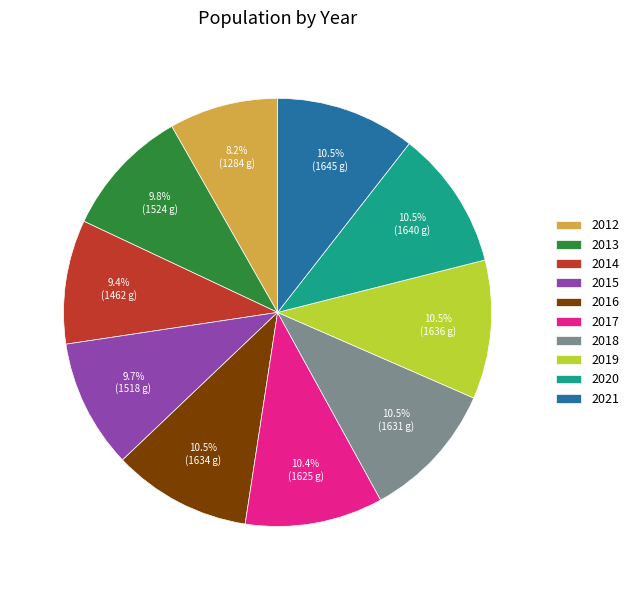

True or false: 2017 accounts for 10% of the total.

True